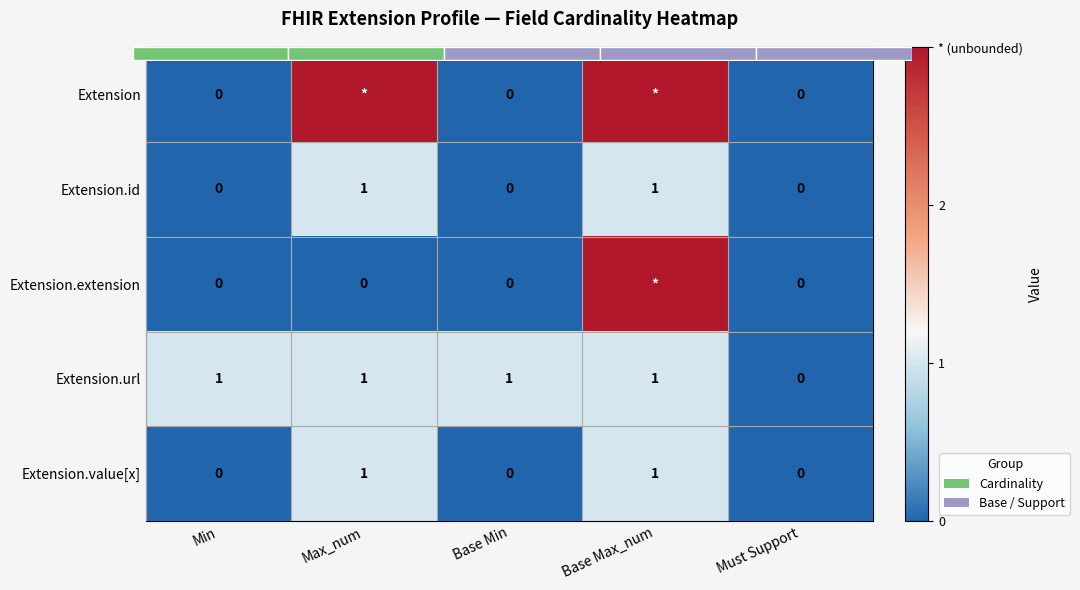

At which category does the chart reach its minimum across all series?

Min